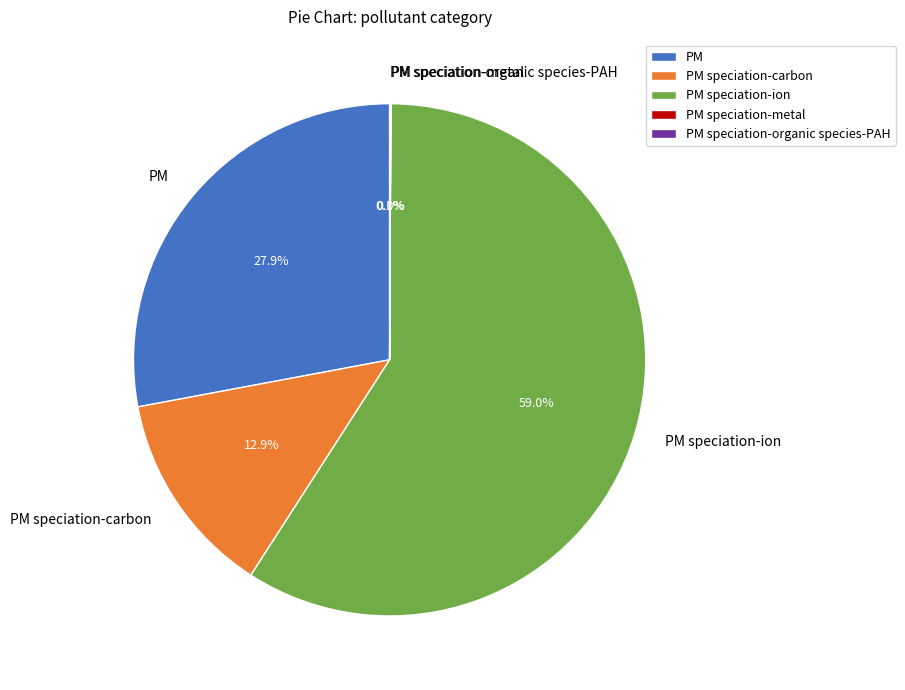

To the nearest percent, what is the average slice percentage?

20%